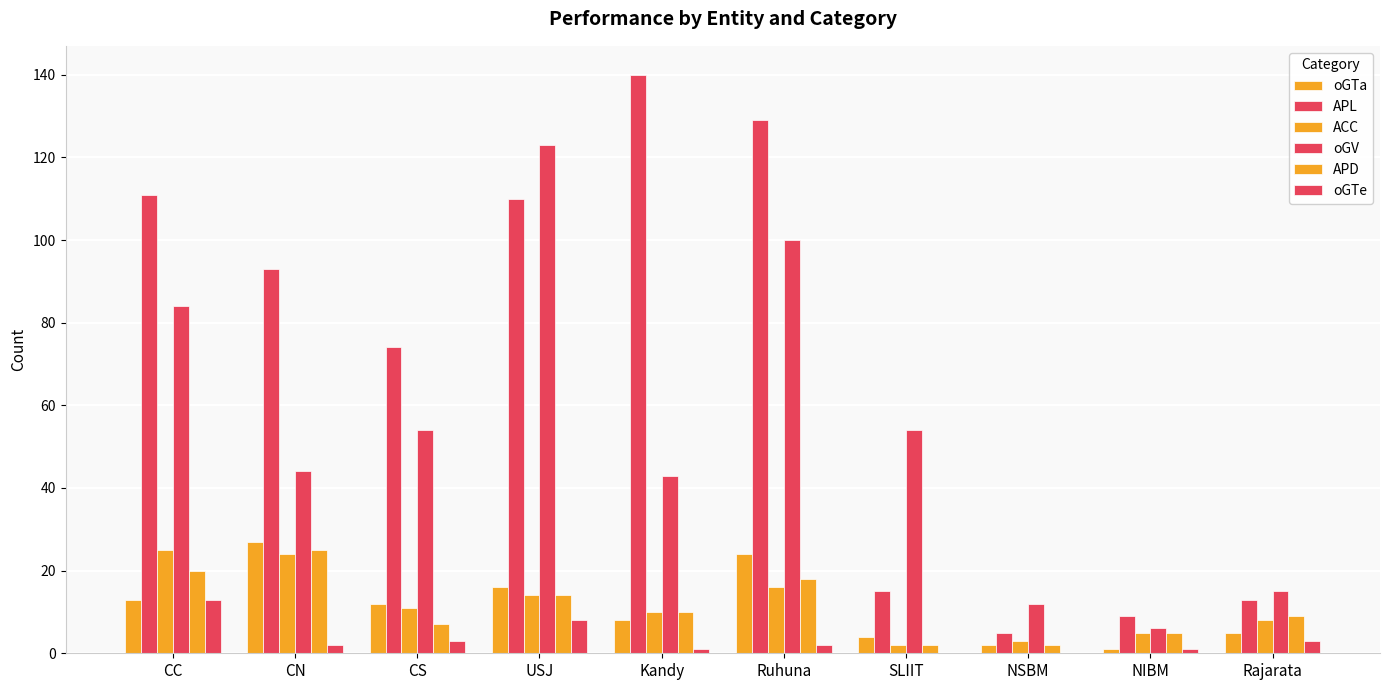

How many data points does each series have?

10